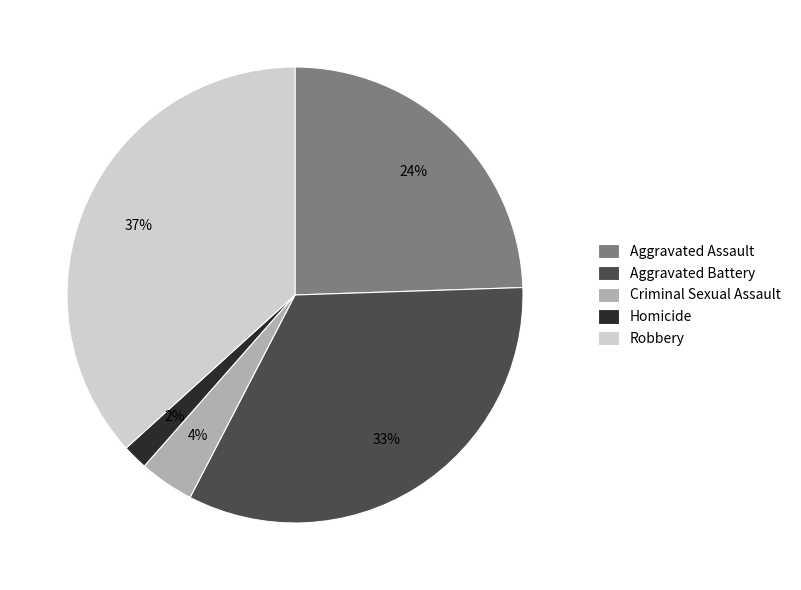

Is it true that Aggravated Battery is 26% of the pie?

False